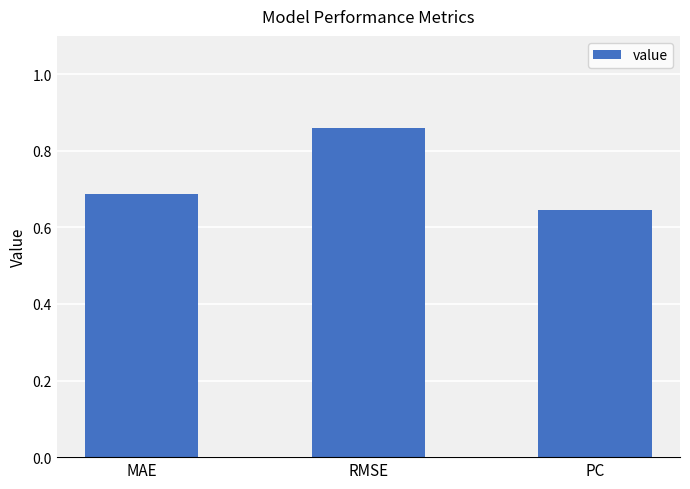

Which label corresponds to the smallest value in the chart?

PC